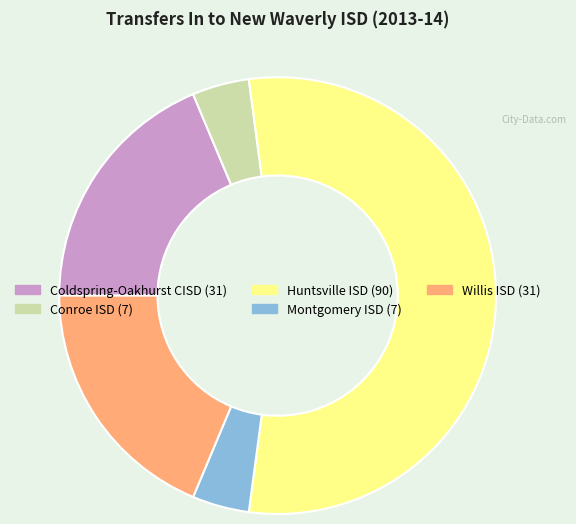

Which slice is the largest?

Huntsville ISD